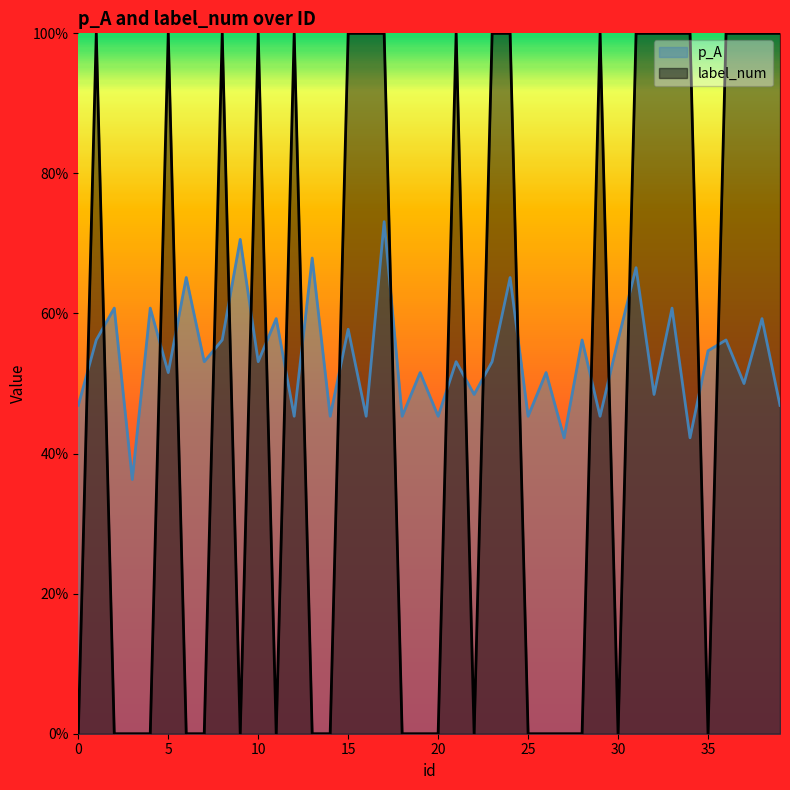

Is the value of label_num at 38 greater than the value of p_A at 24?

Yes